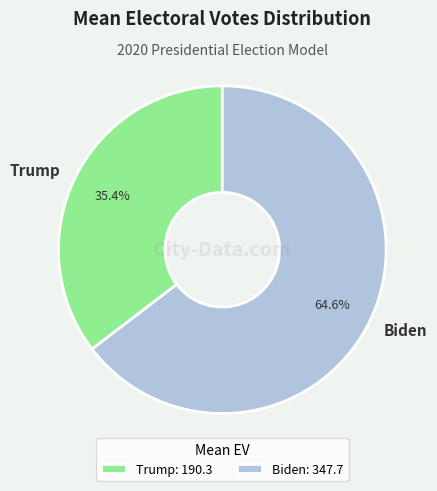

Rank the categories by value from highest to lowest.

Biden, Trump